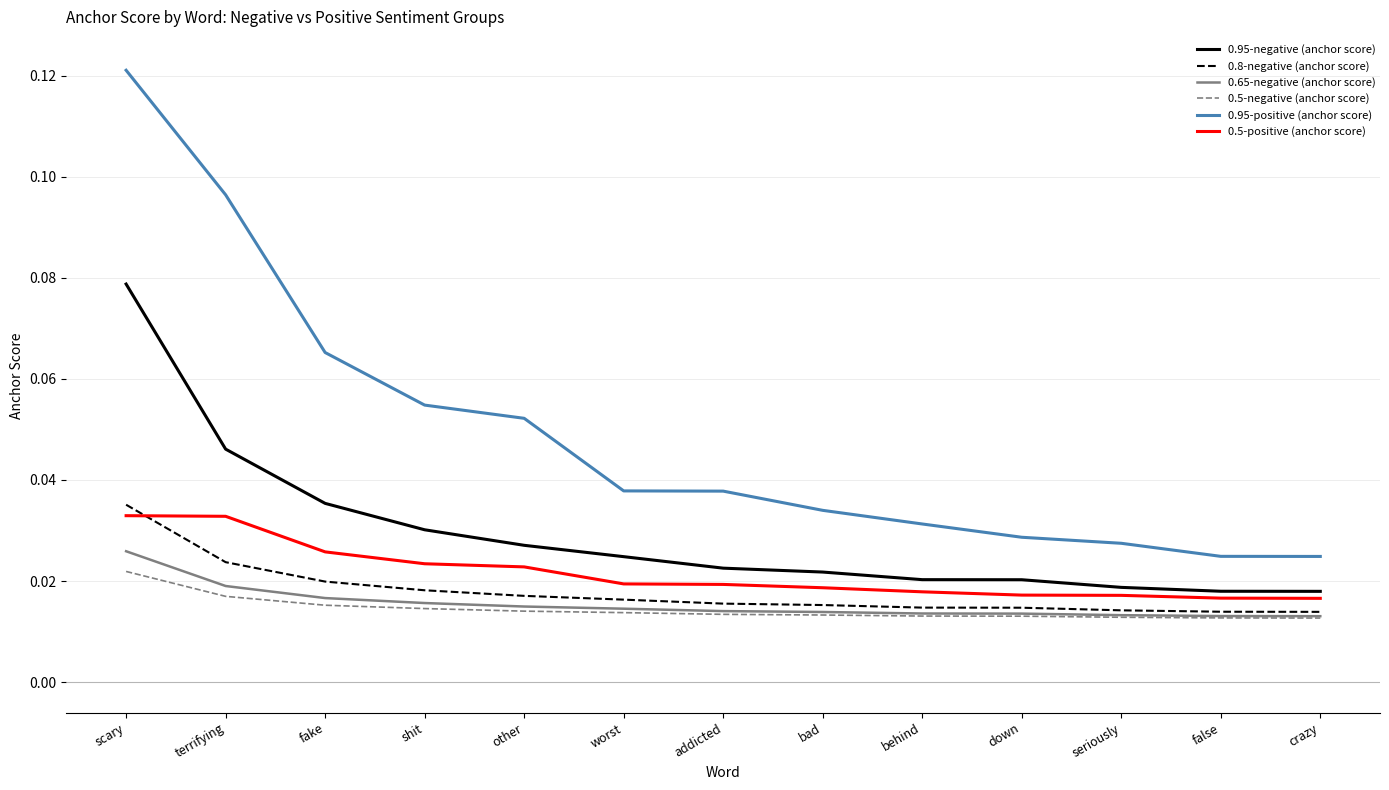

What are all the series names shown in the legend?

0.95-negative (anchor score), 0.8-negative (anchor score), 0.65-negative (anchor score), 0.5-negative (anchor score), 0.95-positive (anchor score), 0.5-positive (anchor score)